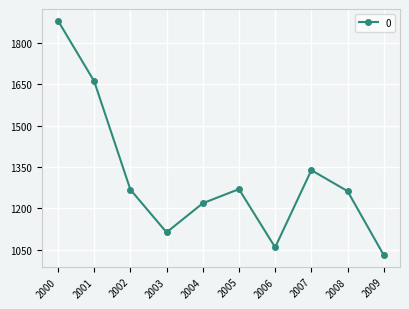

At which category does the chart reach its minimum across all series?

2009